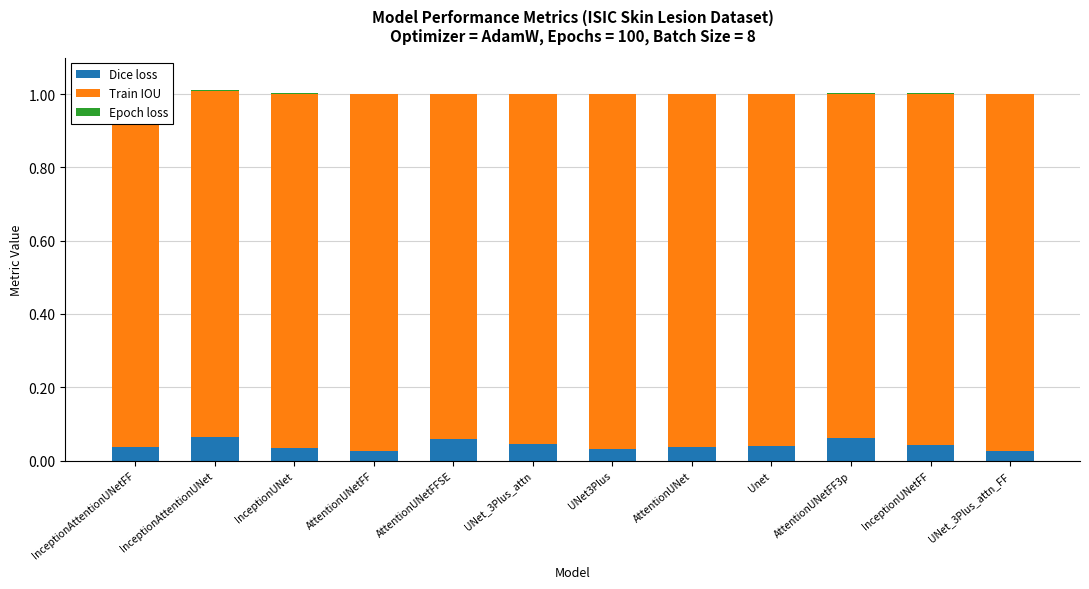

Is it true that Dice loss equals 0.0 at UNet_3Plus_attn?

True